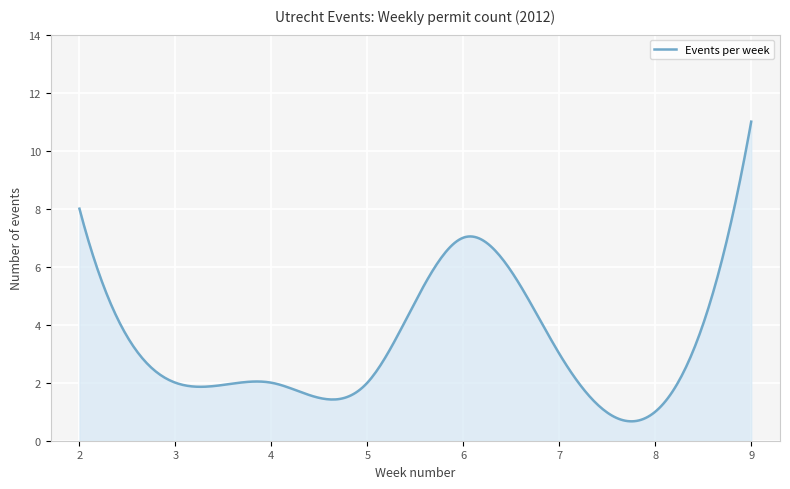

How many lines are shown in the chart?

1